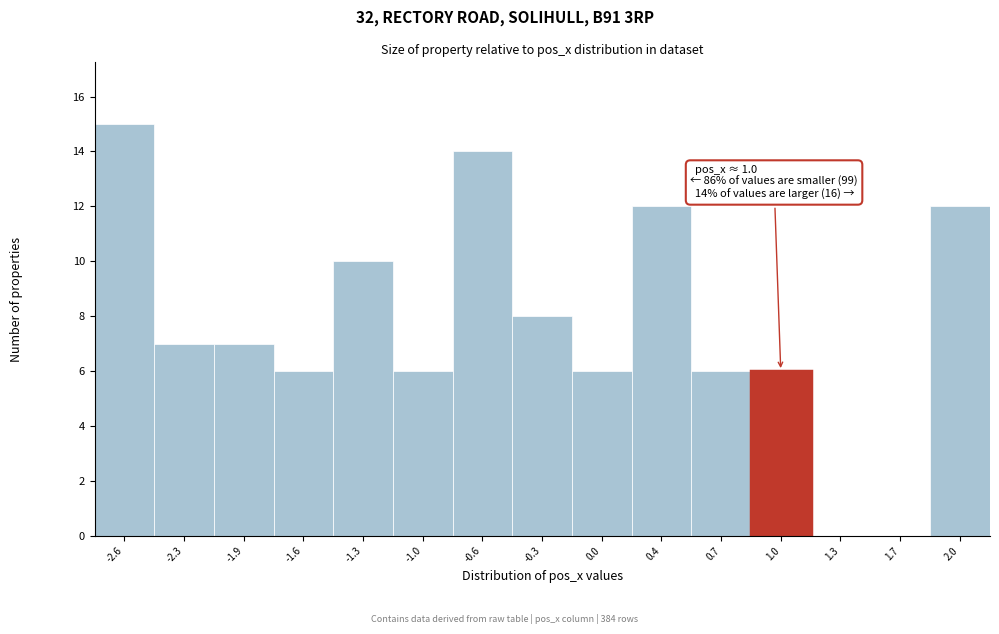

Which range on the x-axis has the tallest bar?

-2.75 to -2.45